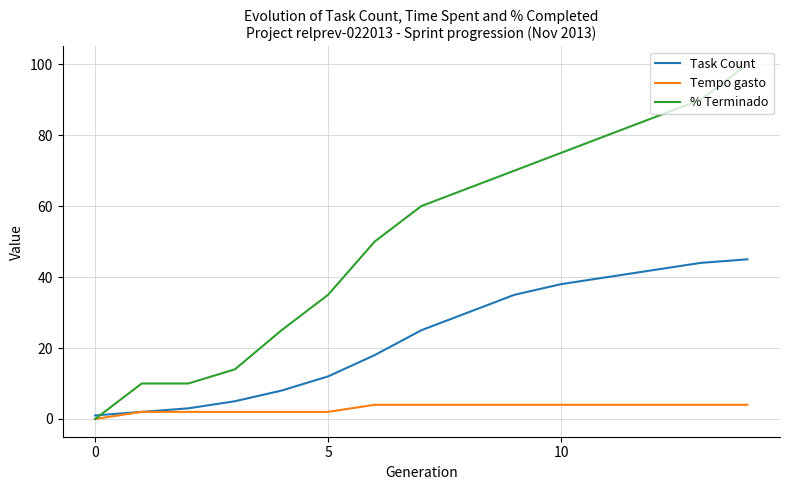

Rank the series by their maximum value, from lowest to highest.

Tempo gasto, Task Count, % Terminado